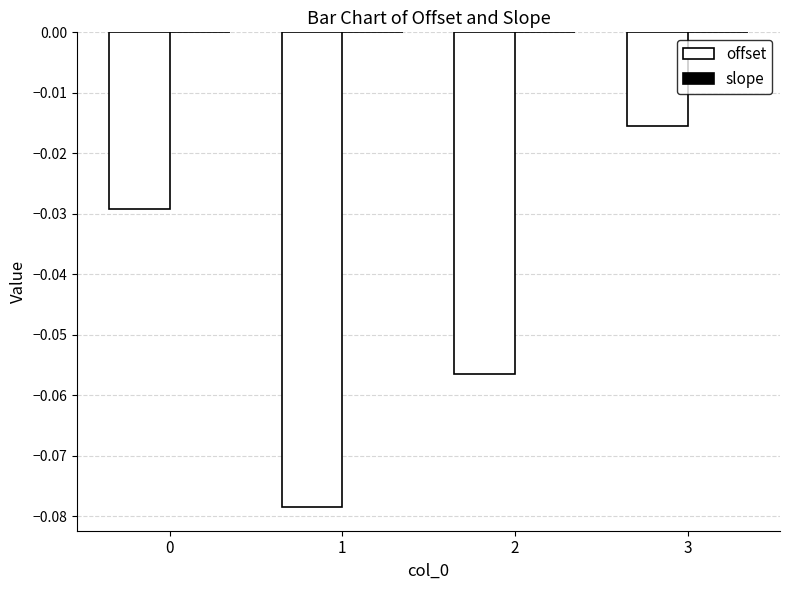

At which category is the sum across all series the highest?

3